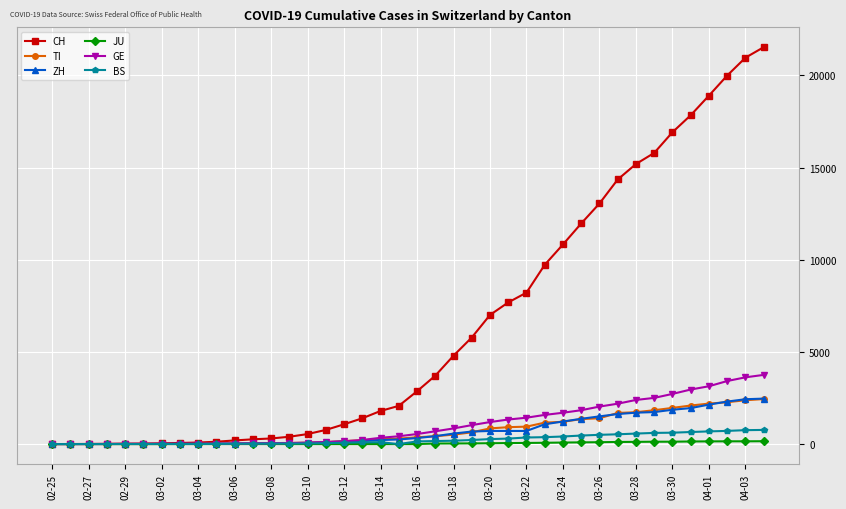

What is the difference between the second highest and second lowest values in the JU series?

149